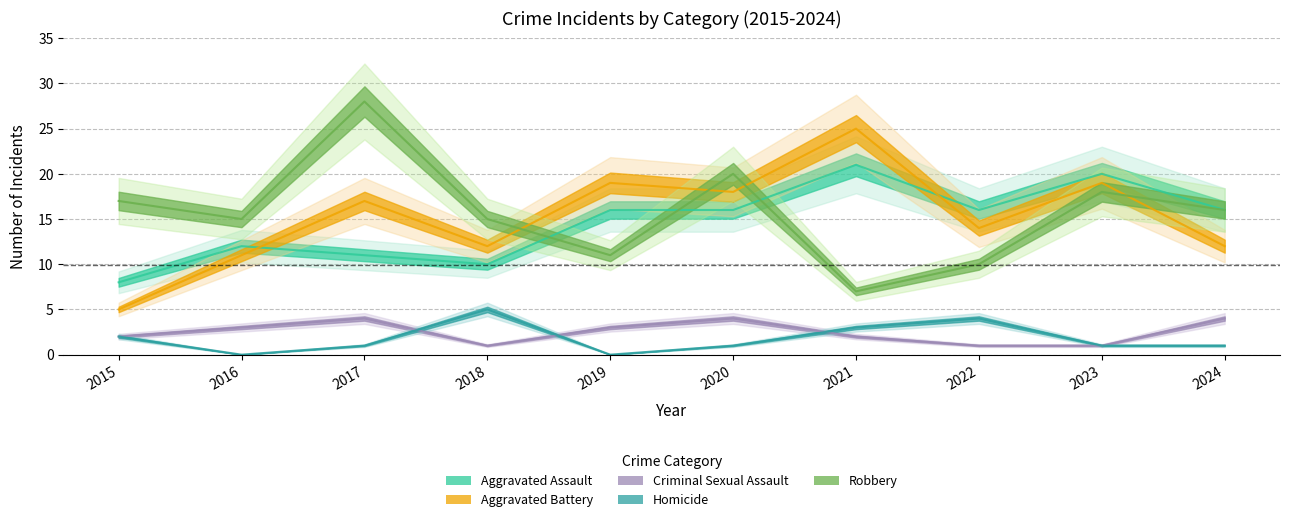

True or false: Homicide has a value of 4 at 2022.

True